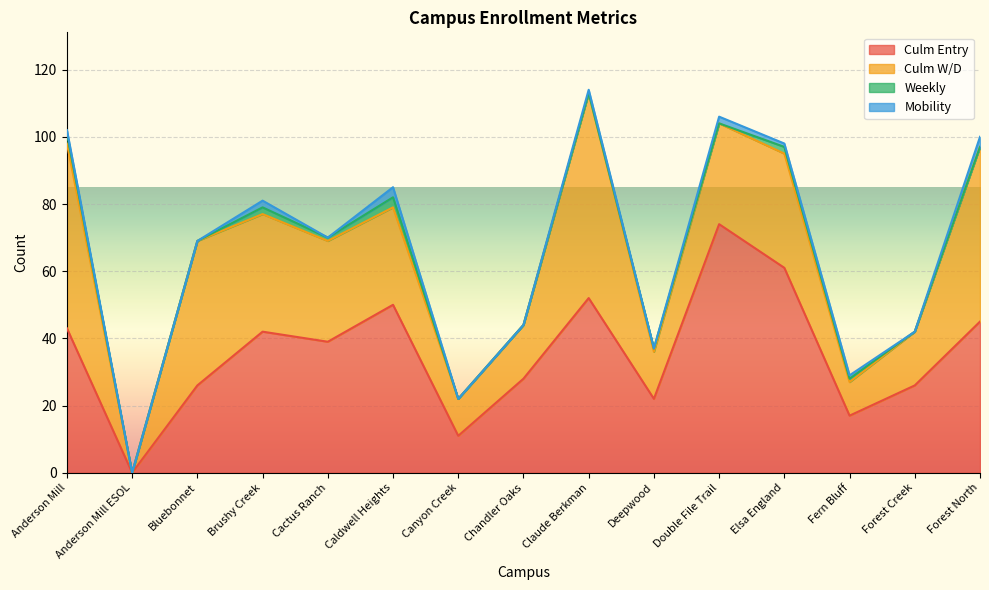

True or false: Culm Entry and Weekly intersect in this chart.

False